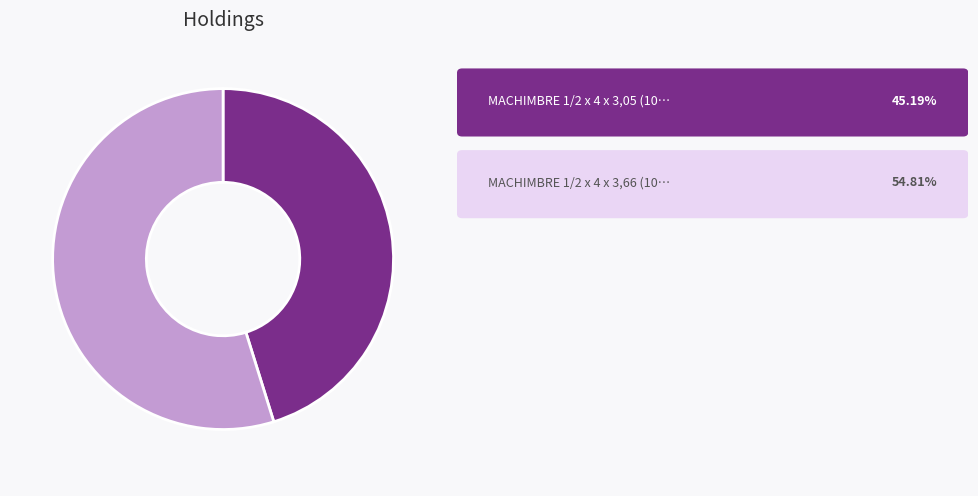

Is there a majority slice in this chart?

Yes